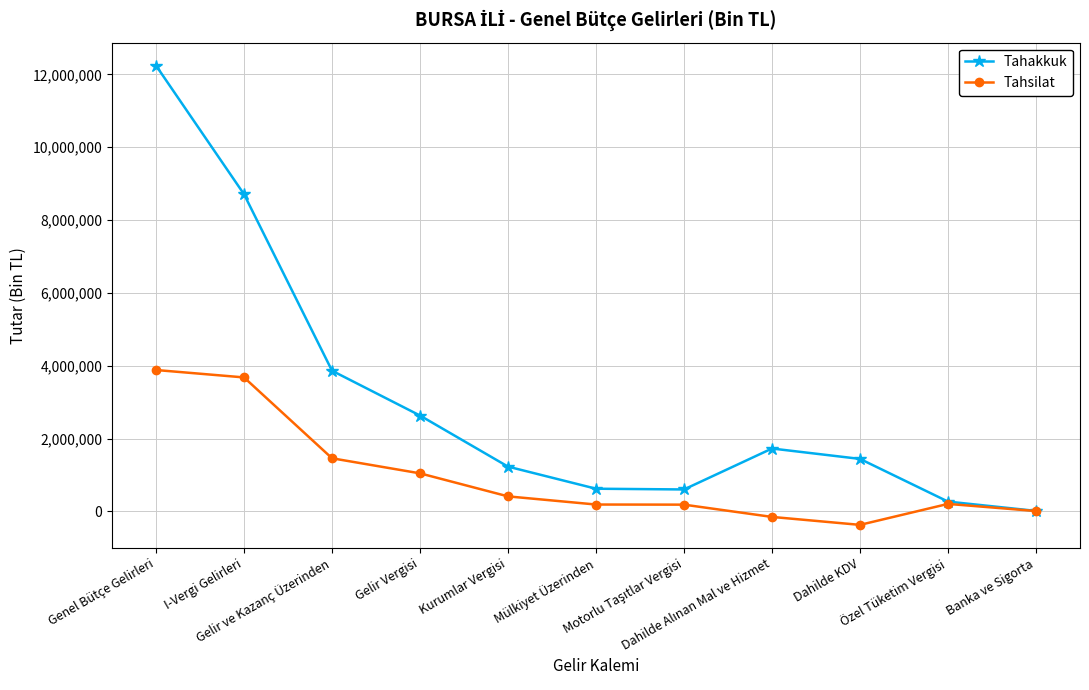

Which series has the largest range (max minus min)?

Tahakkuk